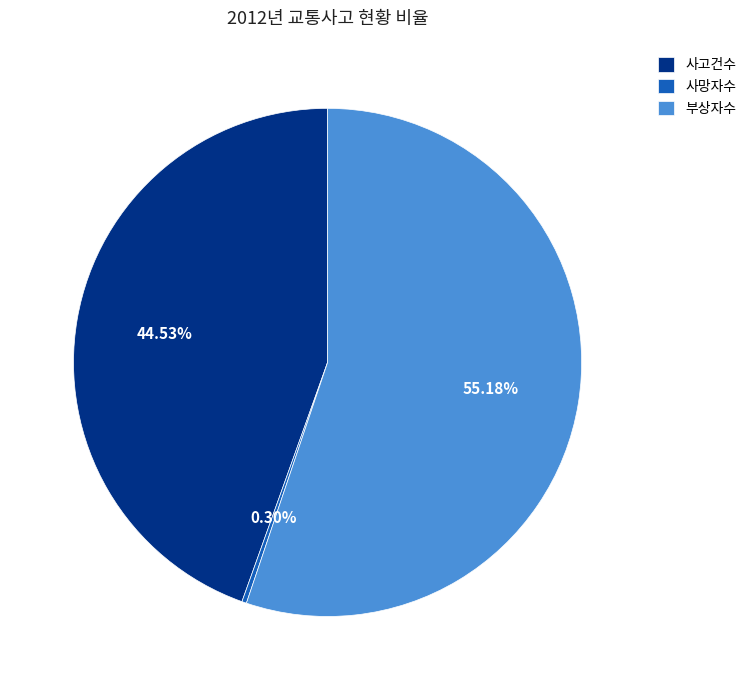

To the nearest percent, what portion does 사고건수 represent?

45%